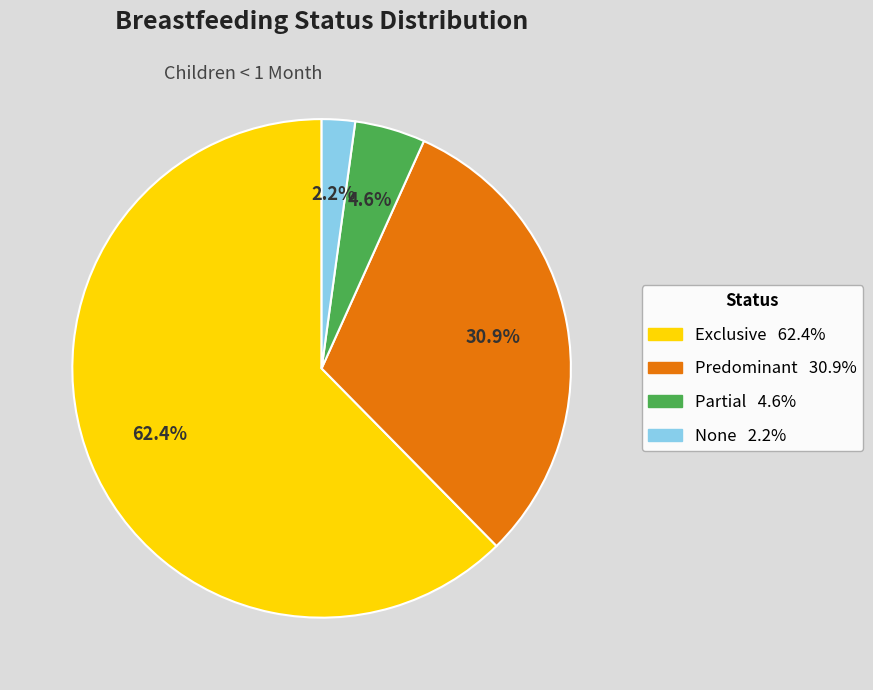

What percentage is the None slice, to the nearest percent?

2%